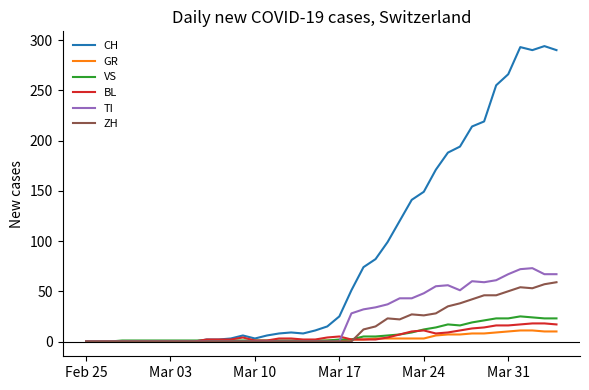

Which series has the widest spread of values?

CH